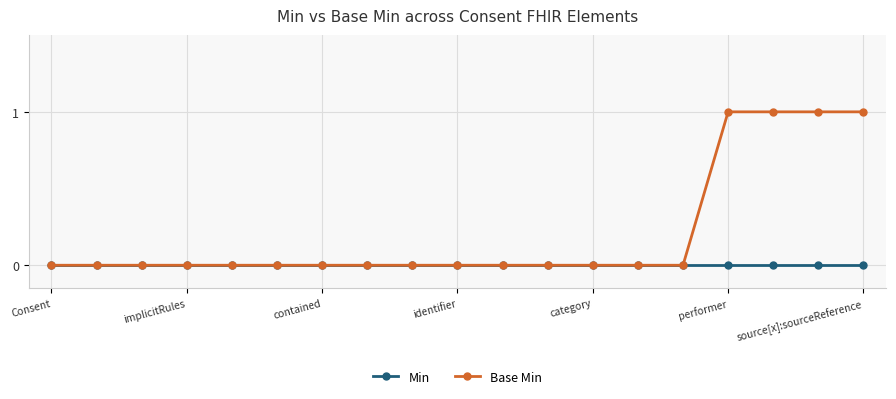

Does the chart display data point markers on the line(s)?

Yes